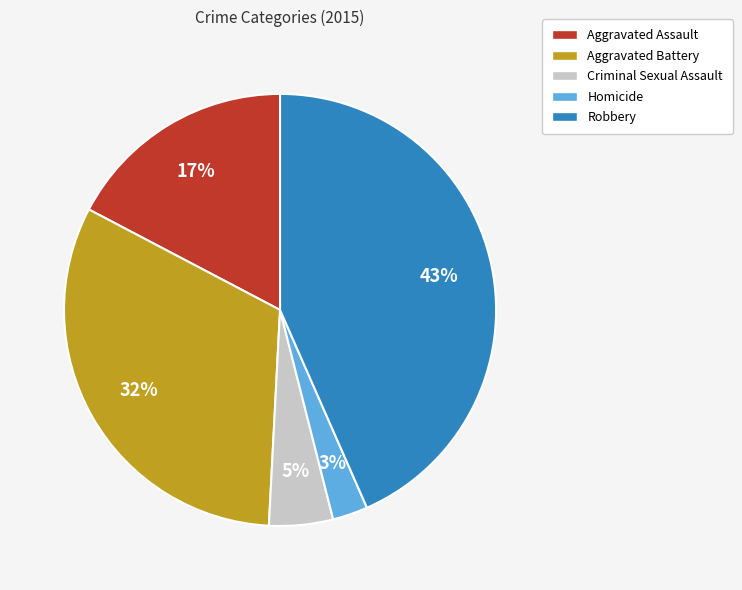

To the nearest percent, what is the average slice percentage?

20%